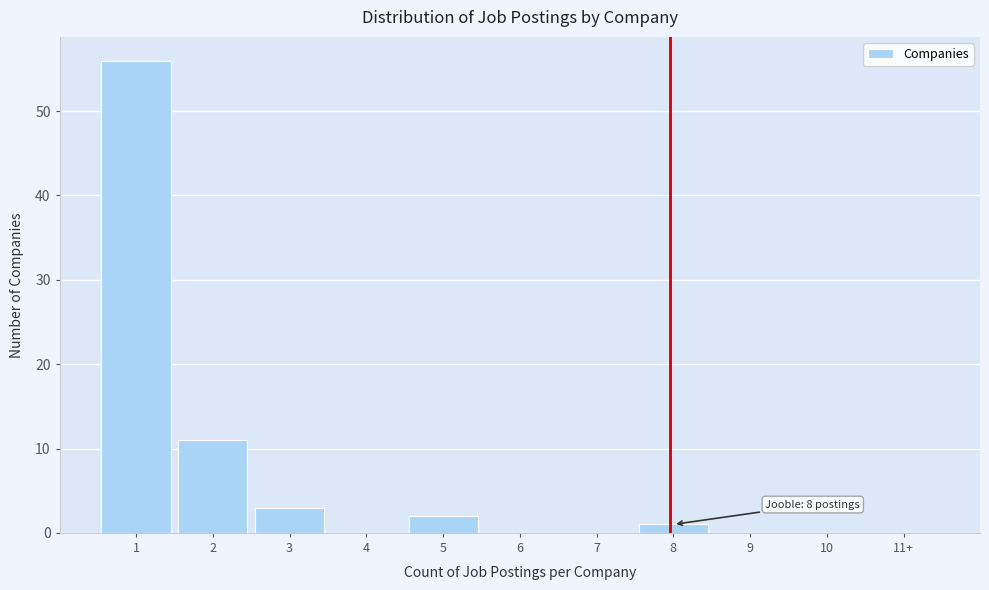

Reading left to right, transcribe all the data shown in this chart.

1=56	2=11	3=3	4=0	5=2	6=0	7=0	8=1	9=0	10=0	11+=0